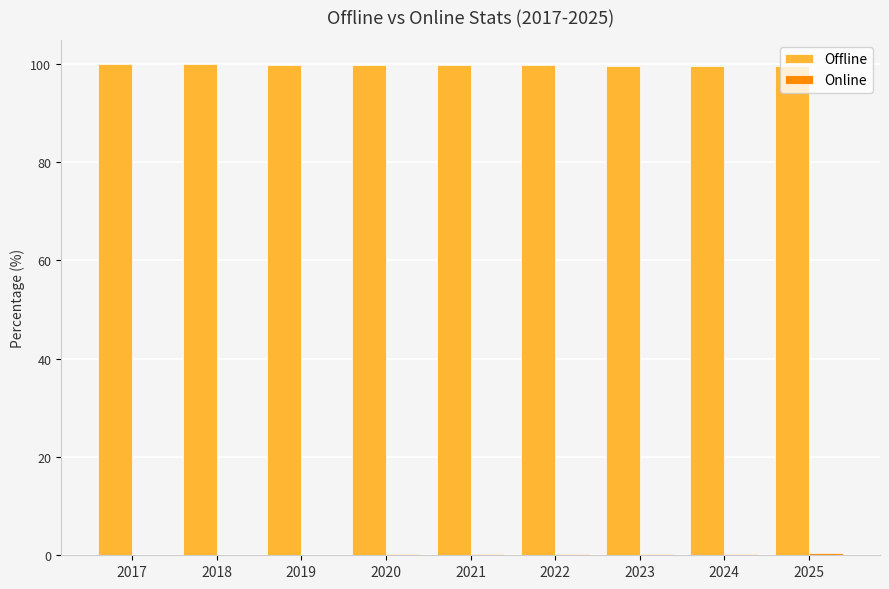

The value of Offline at 2019 is 99.9. True or false?

True